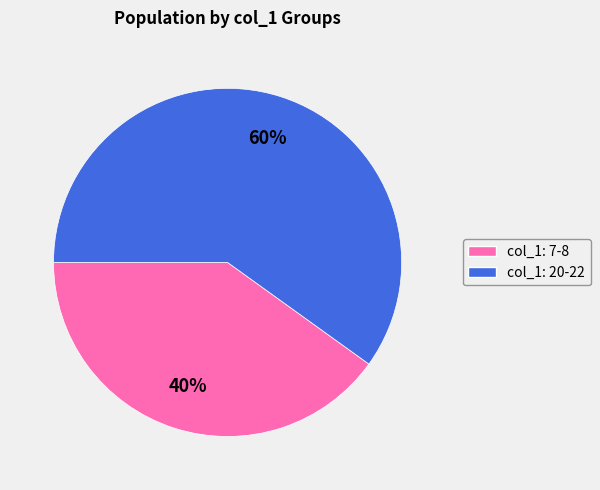

How many slices are in this pie chart?

2